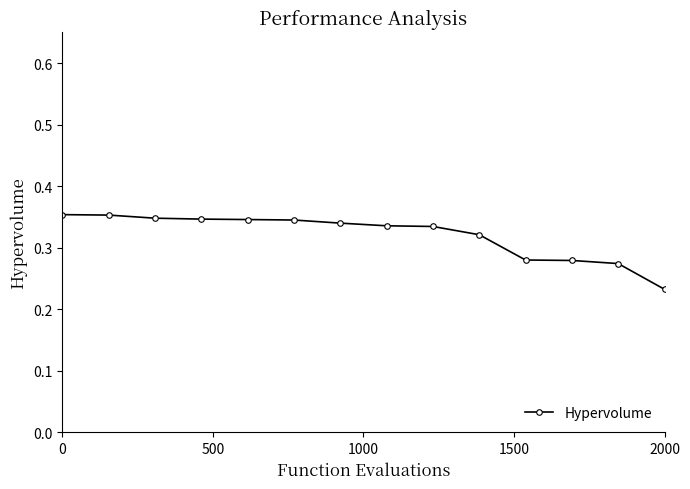

How many values are between 0 and 1?

14